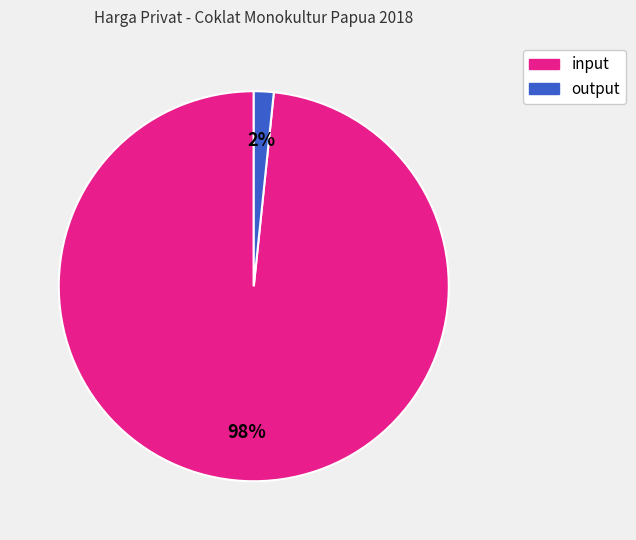

To the nearest percent, what is the average slice percentage?

50%